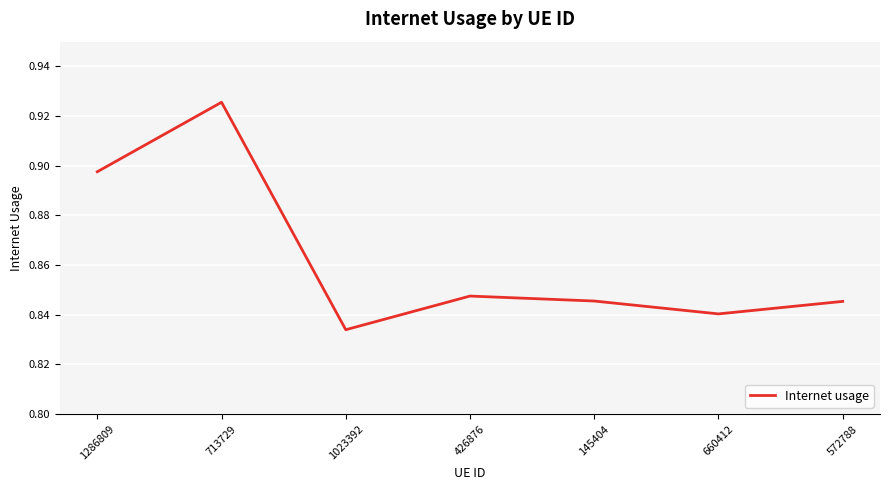

The chart shows a value of 0.3 at 1286809. True or false?

False